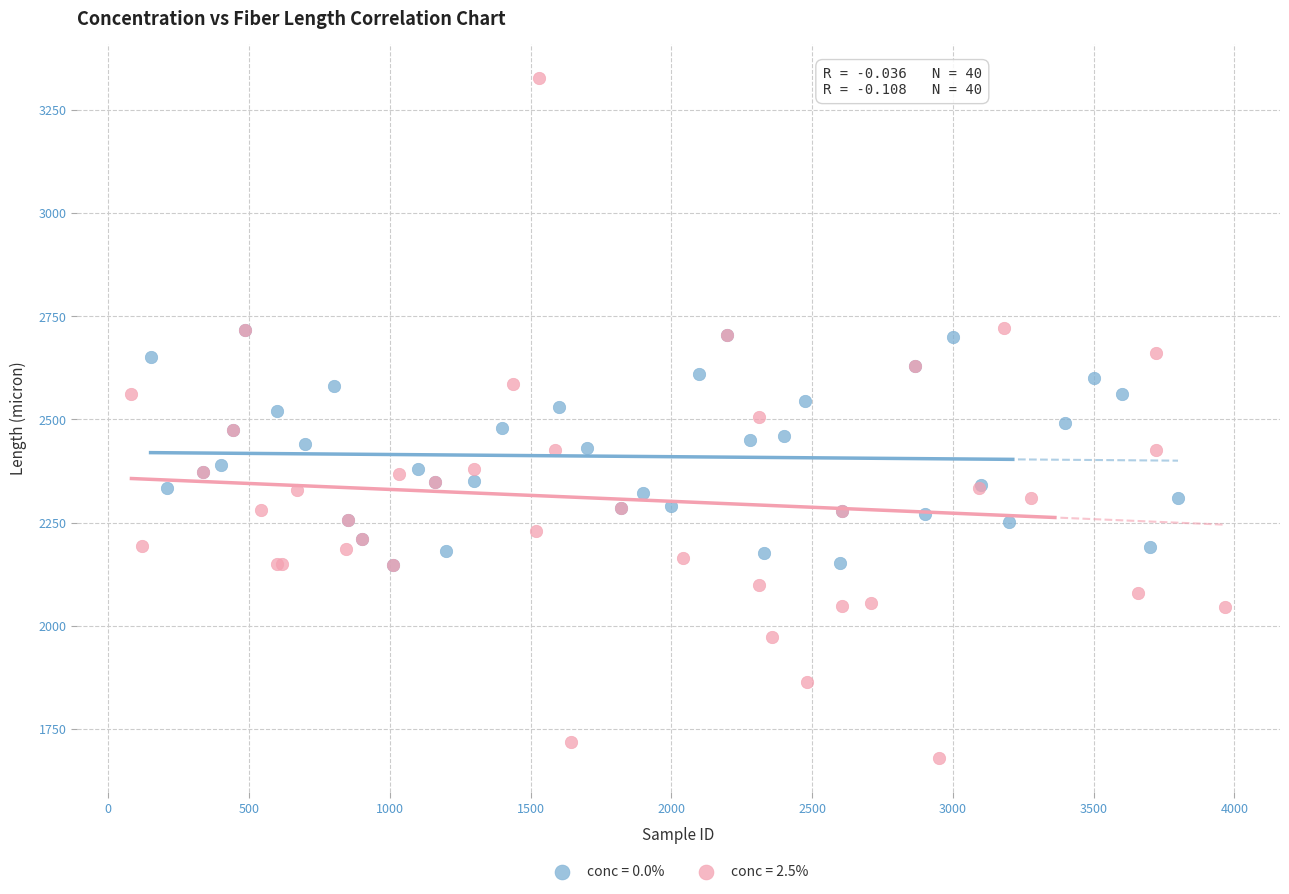

Which series contains the lowest Y value?

conc = 2.5%